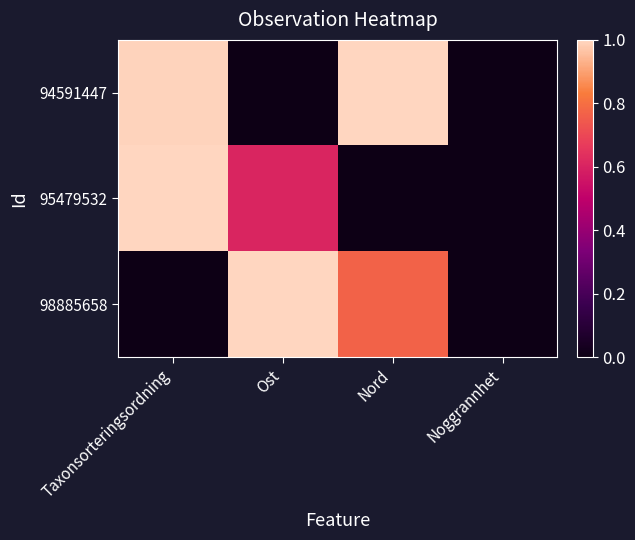

What is the total value across all series at Nord?

1.8